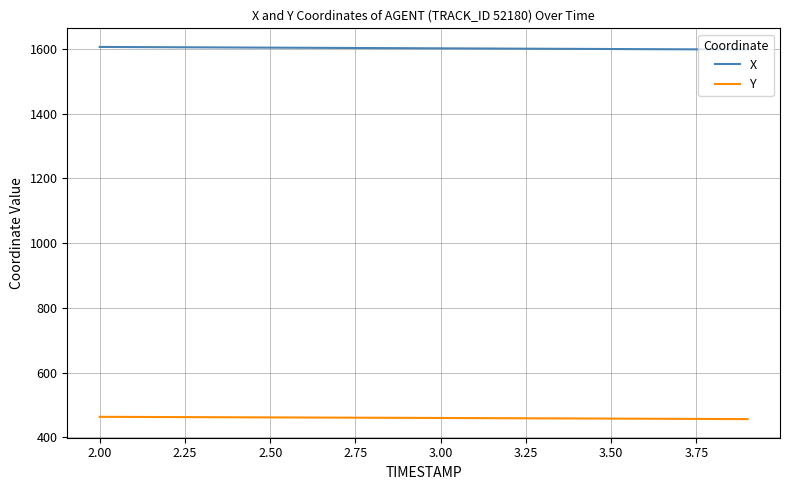

How many series are shown in this chart?

2